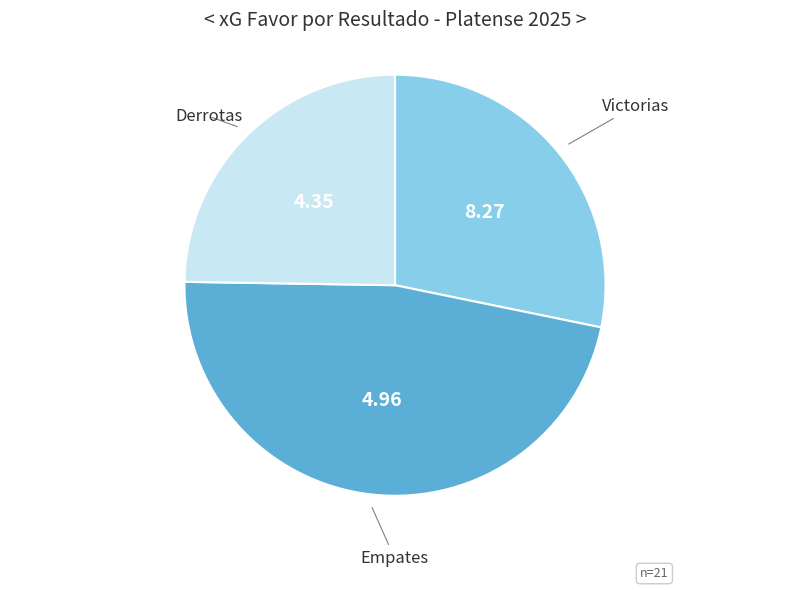

Does any single category account for the majority?

No